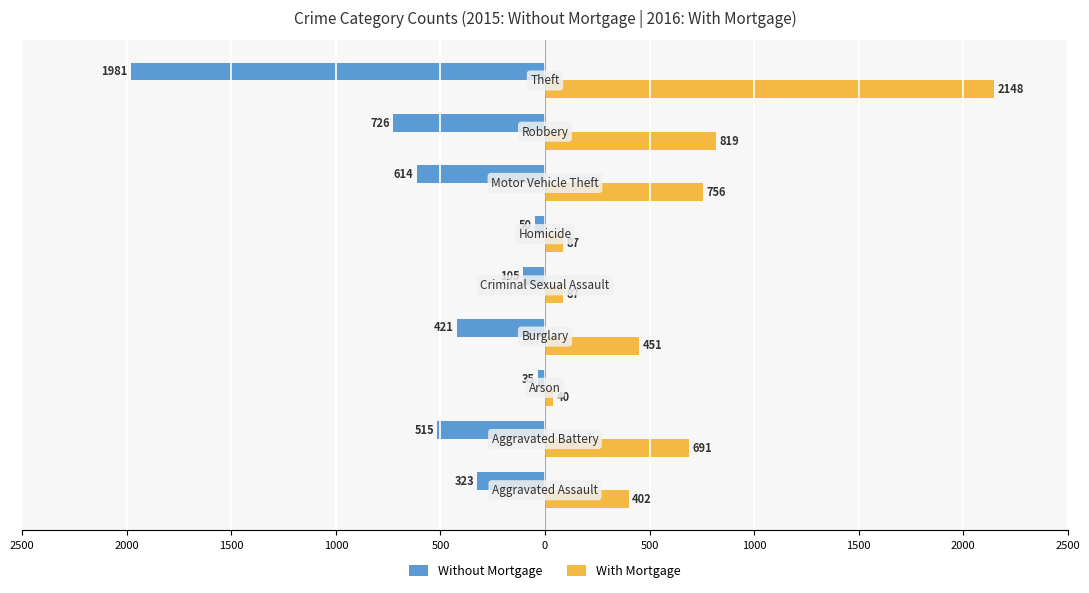

What are all the series names shown in the legend?

Without Mortgage, With Mortgage